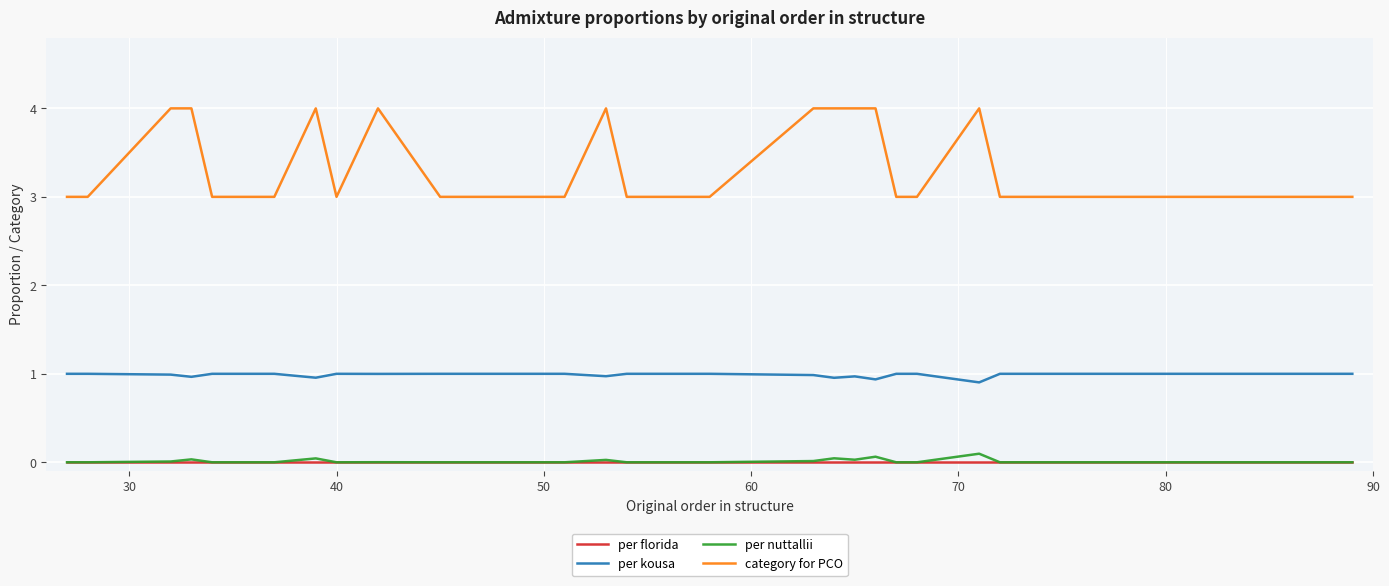

Which series has the largest total across all categories?

category for PCO